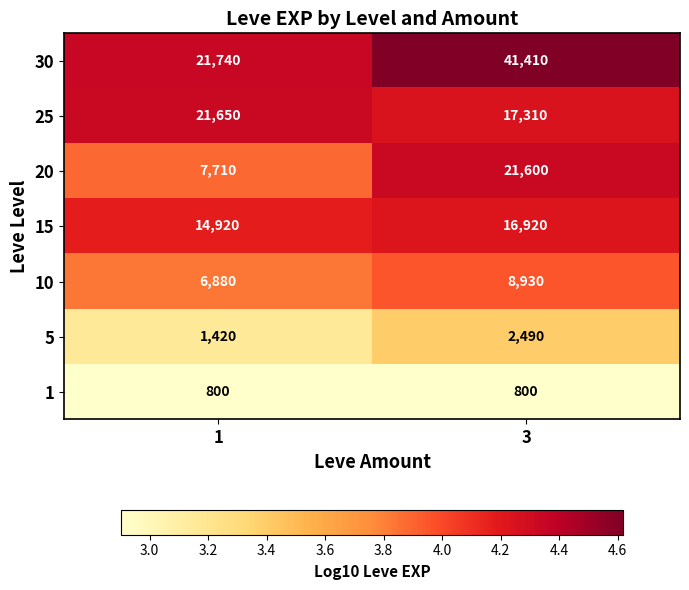

At 3, list the series in order from largest to smallest.

30, 20, 25, 15, 10, 5, 1